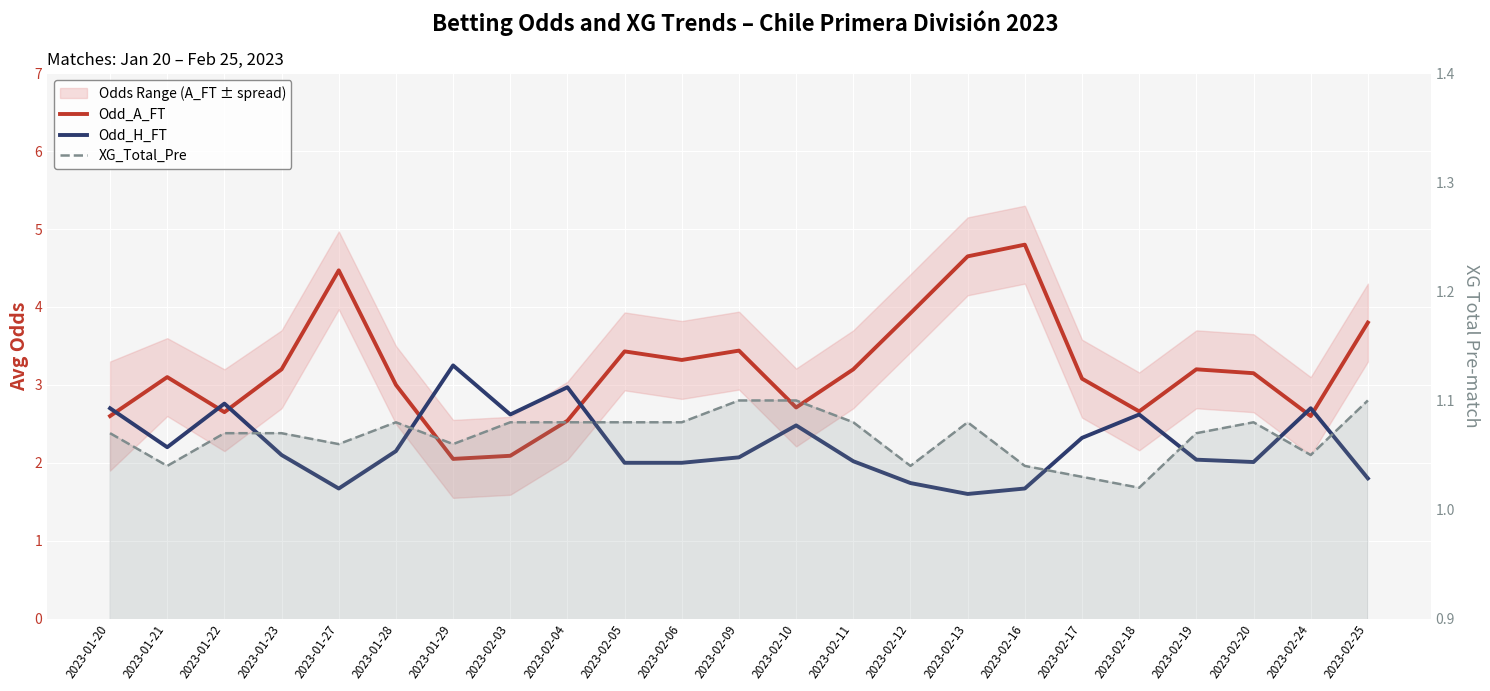

Is this an area chart (filled region under the line)?

No